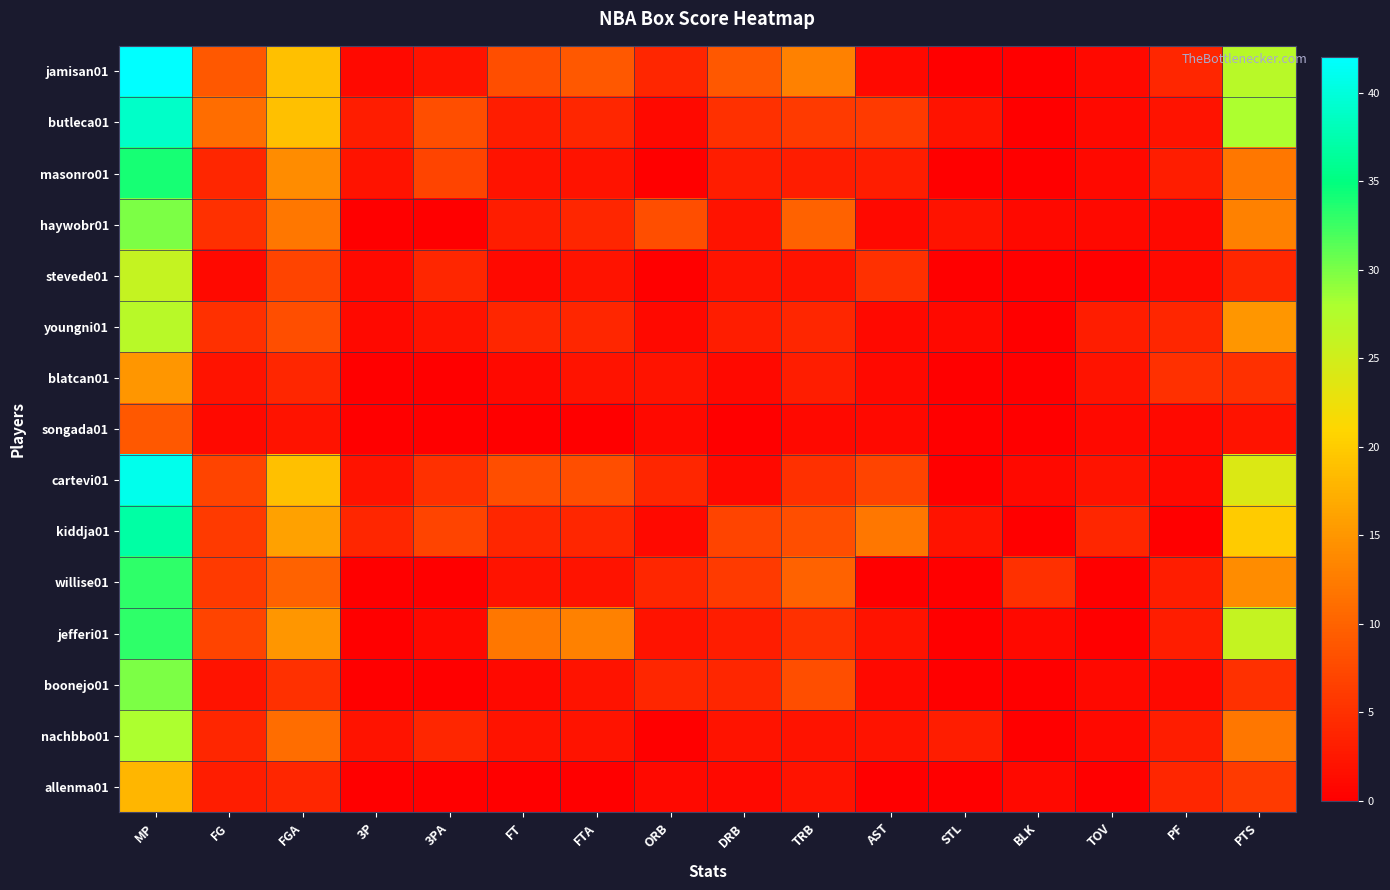

At 3PA, list the series in order from smallest to largest.

haywobr01, blatcan01, songada01, willise01, boonejo01, allenma01, jefferi01, jamisan01, youngni01, stevede01, nachbbo01, cartevi01, masonro01, kiddja01, butleca01